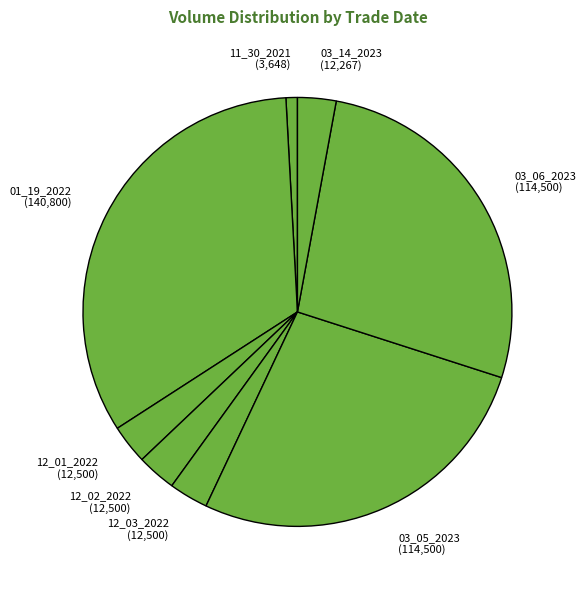

Combined, do 12_03_2022 (12,500) and 03_05_2023 (114,500) account for over 50%?

No